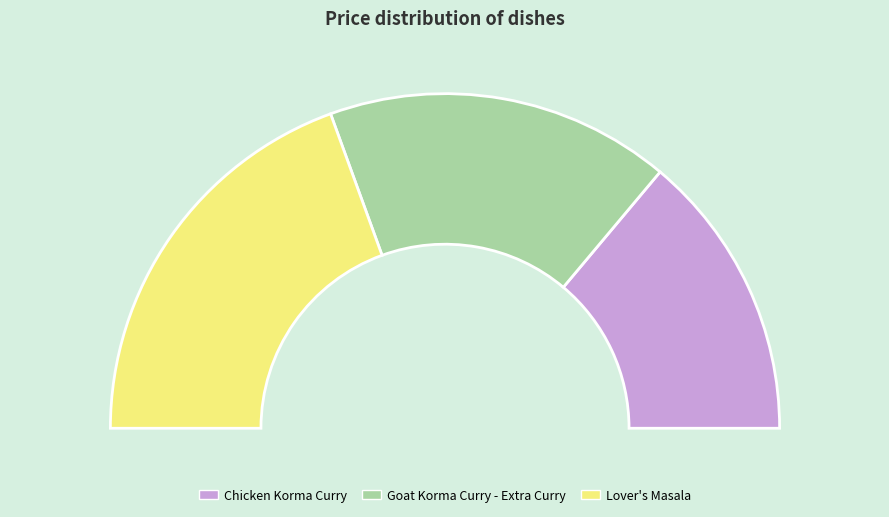

Is Goat Korma Curry - Extra Curry the majority of the pie?

No